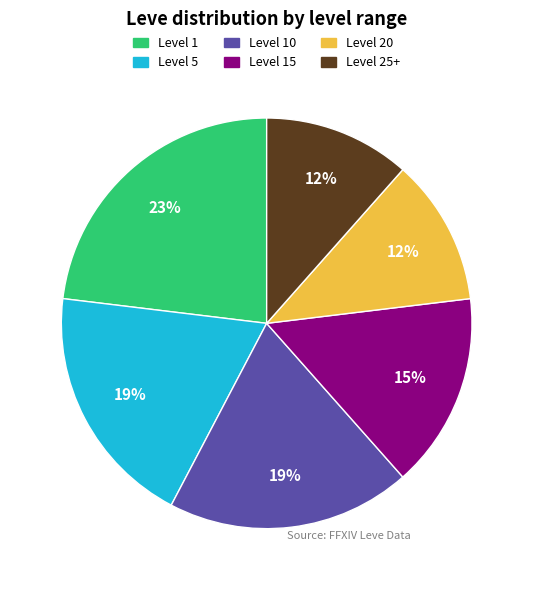

Is it true that Level 1 is 17% of the pie?

False